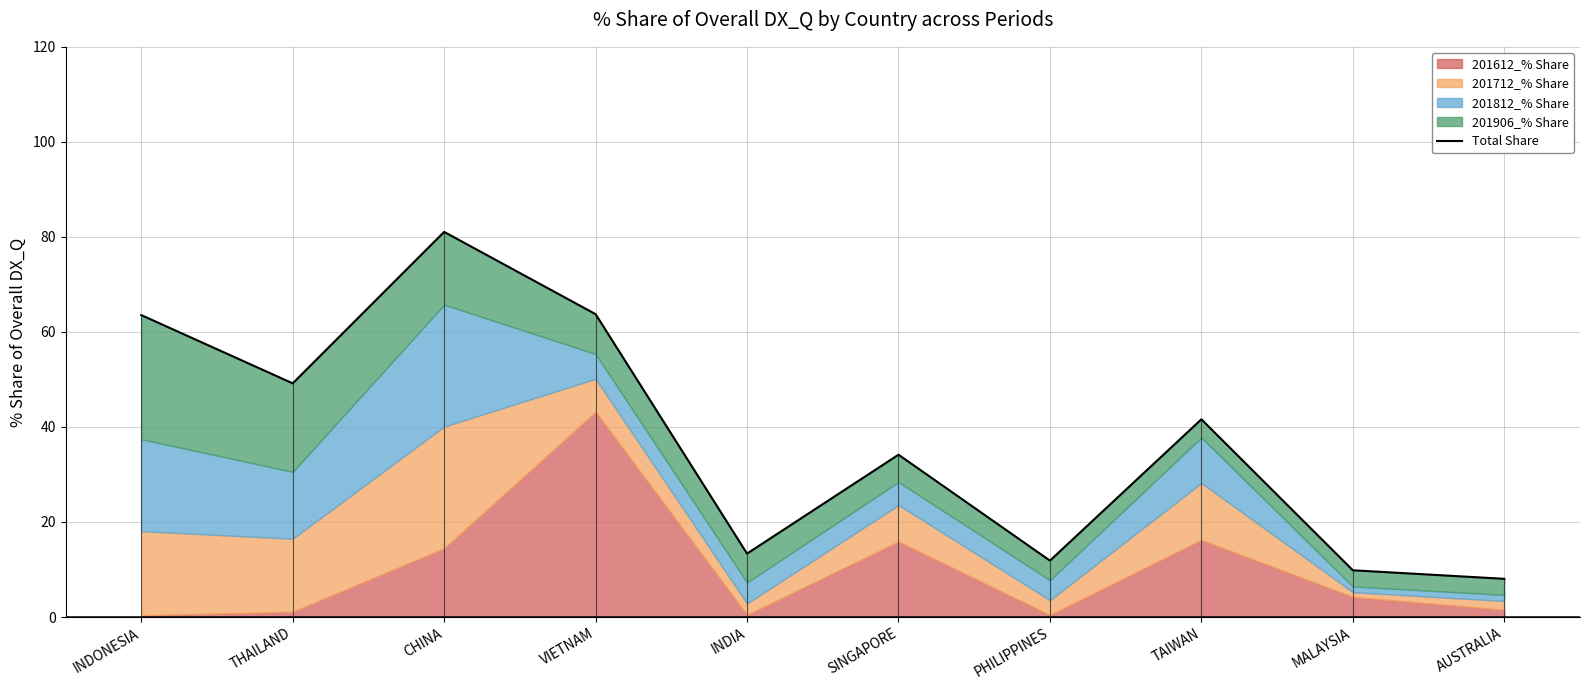

True or false: the data has more than 0 interior local peaks.

True